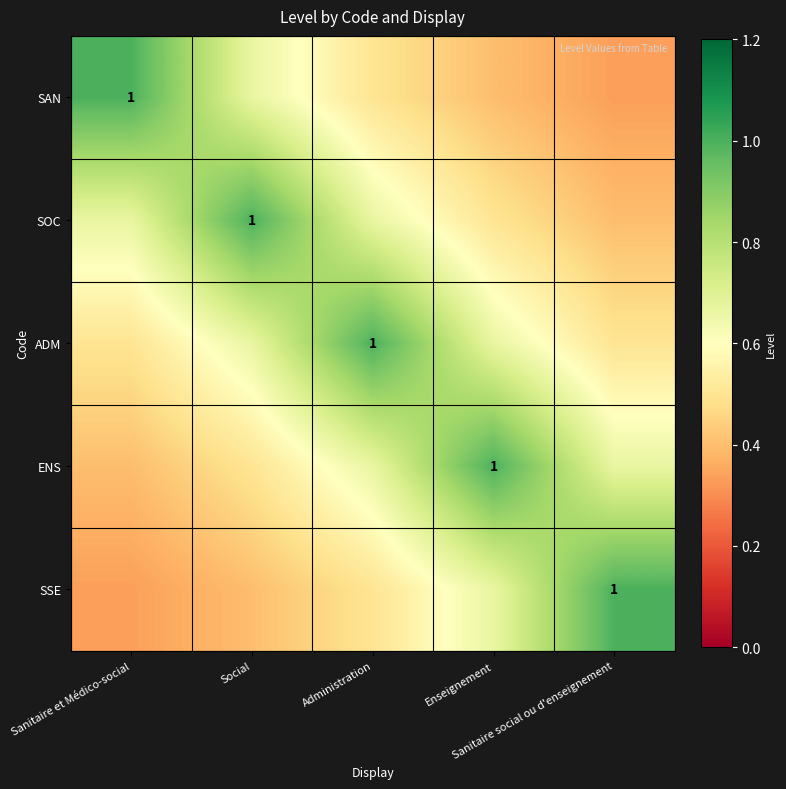

What is the average value of the SAN series?

0.6